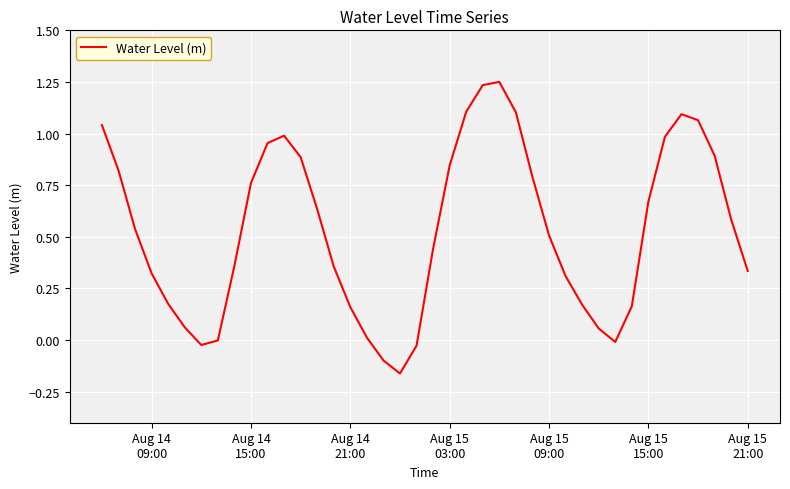

What is the difference between the maximum and minimum values?

1.4